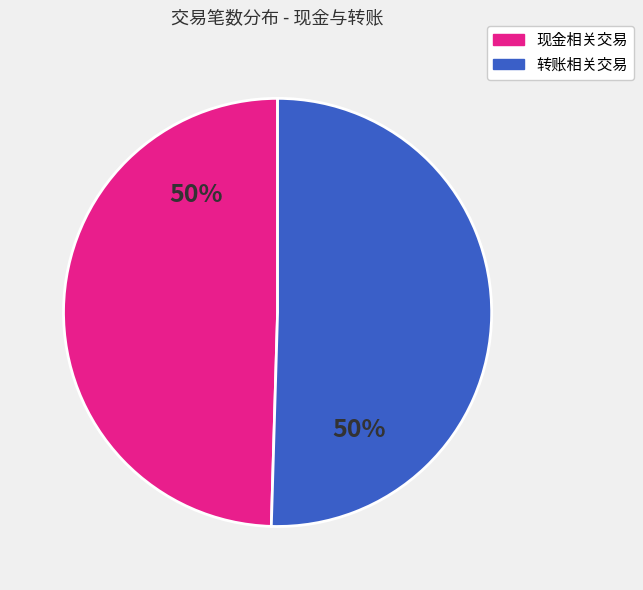

To the nearest percent, what is the average slice percentage?

50%